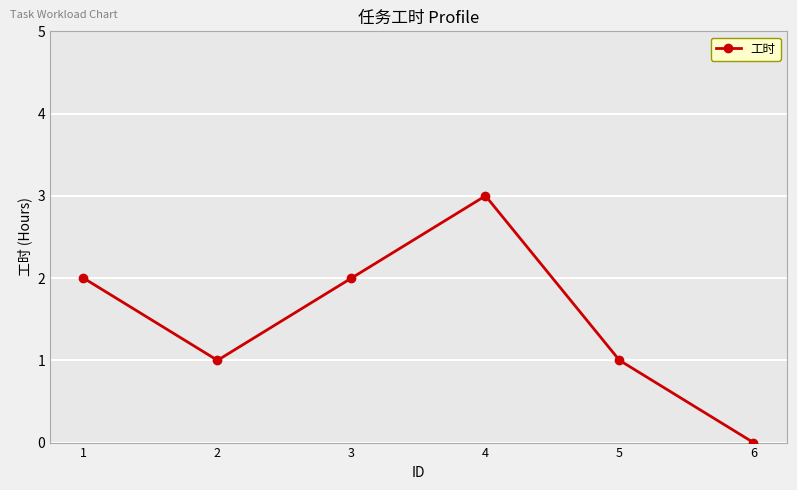

Does the chart display data point markers on the line(s)?

Yes